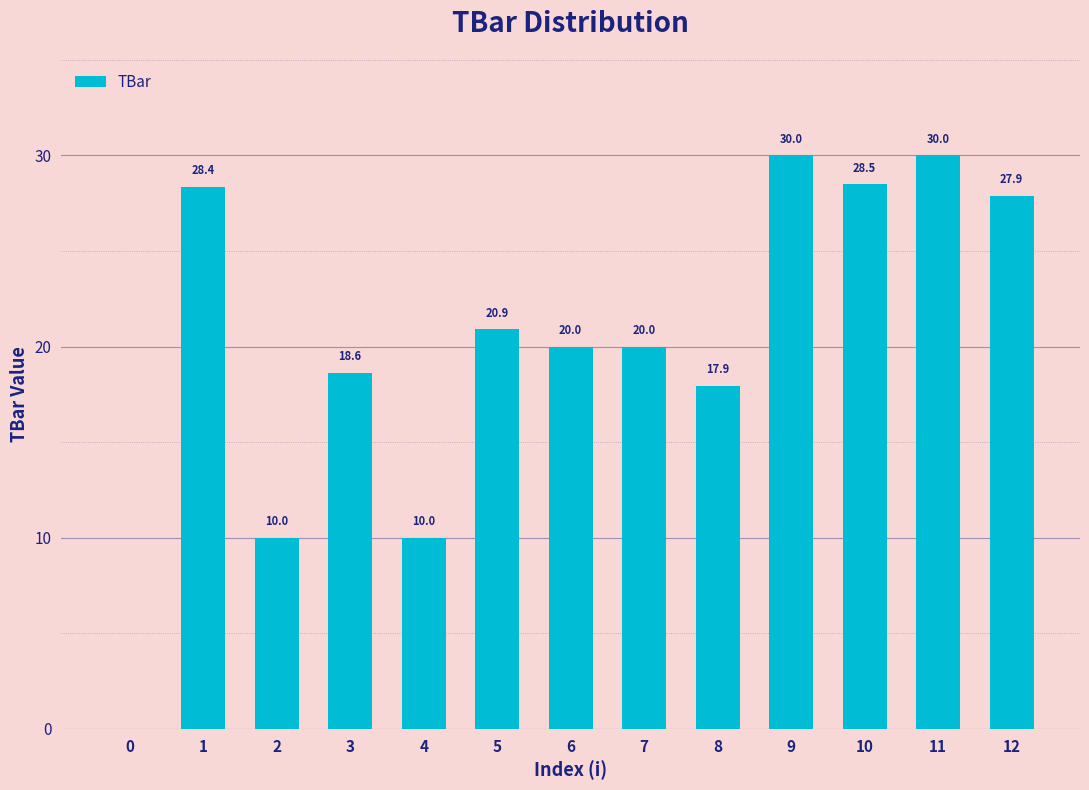

How many positive values are there?

12